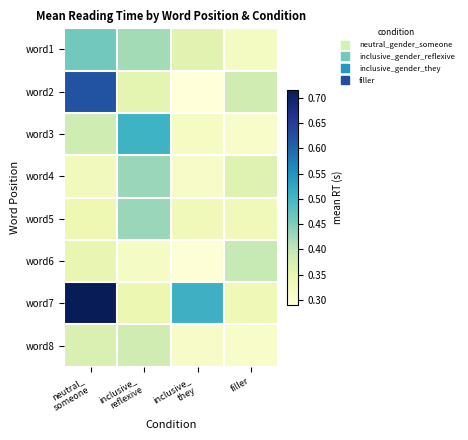

What is the total value across all series at inclusive_
reflexive?

3.2